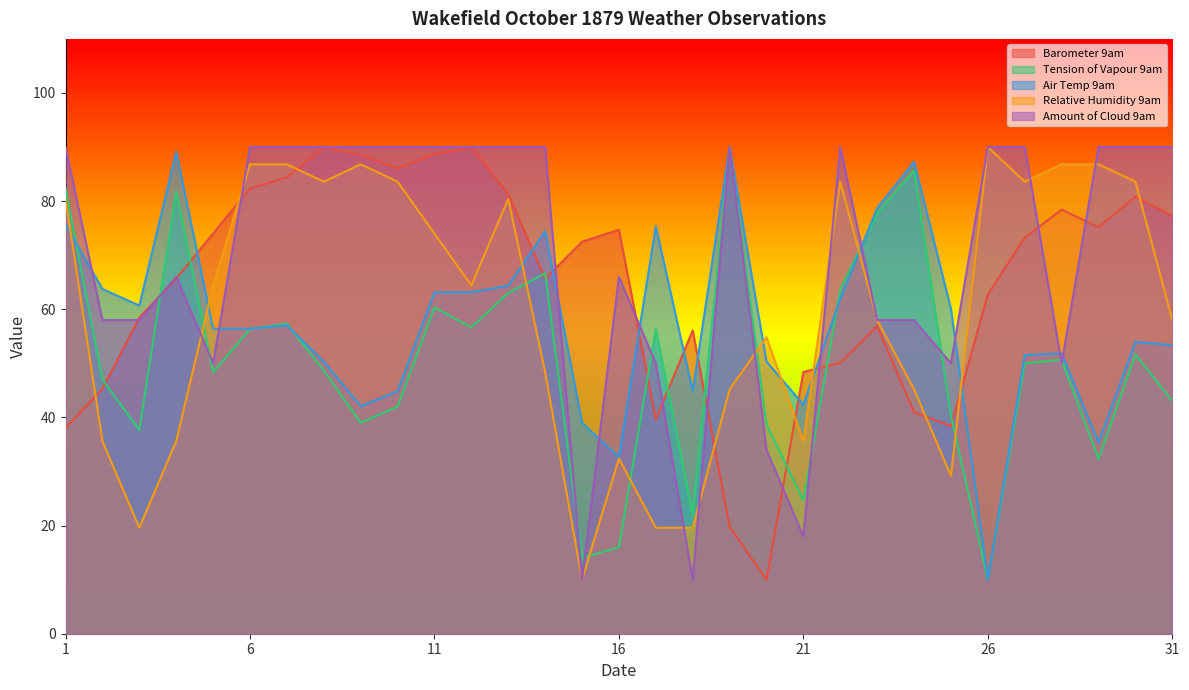

Rank the series by their maximum value, from highest to lowest.

Barometer 9am, Tension of Vapour 9am, Air Temp 9am, Relative Humidity 9am, Amount of Cloud 9am